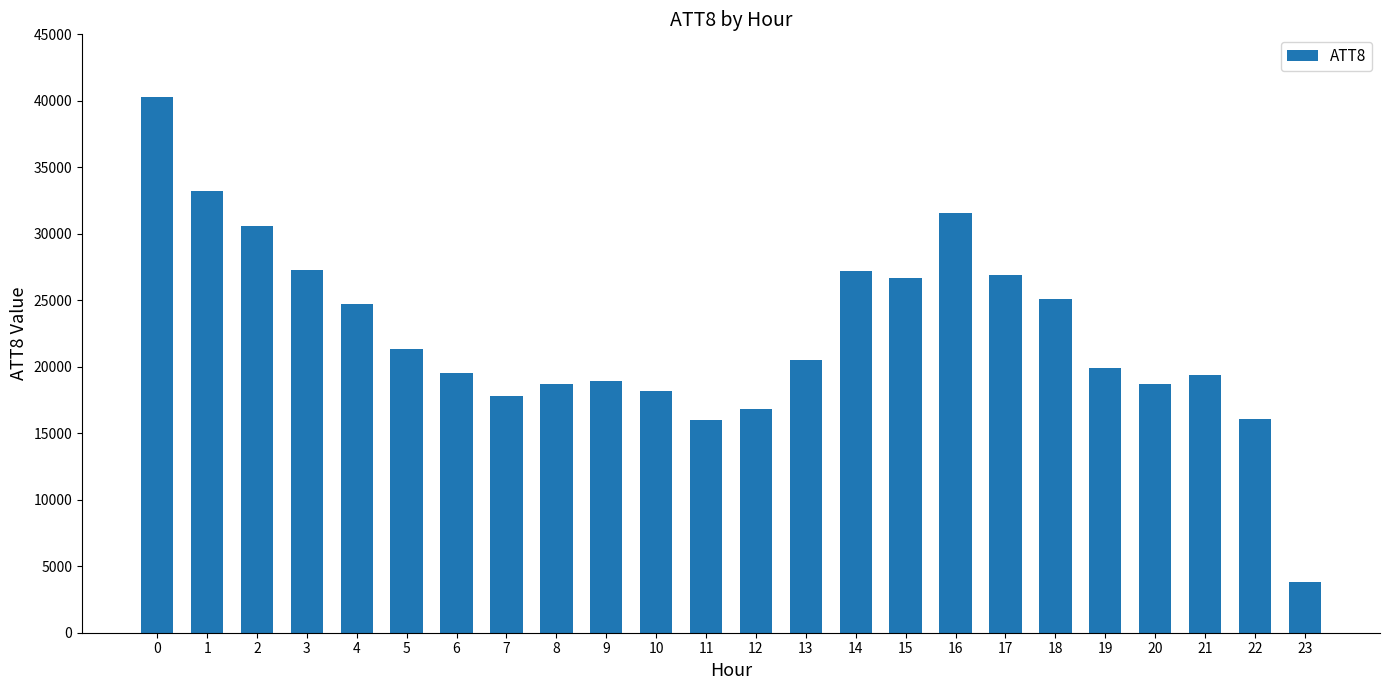

The chart shows a value of 18700 at 8. True or false?

True